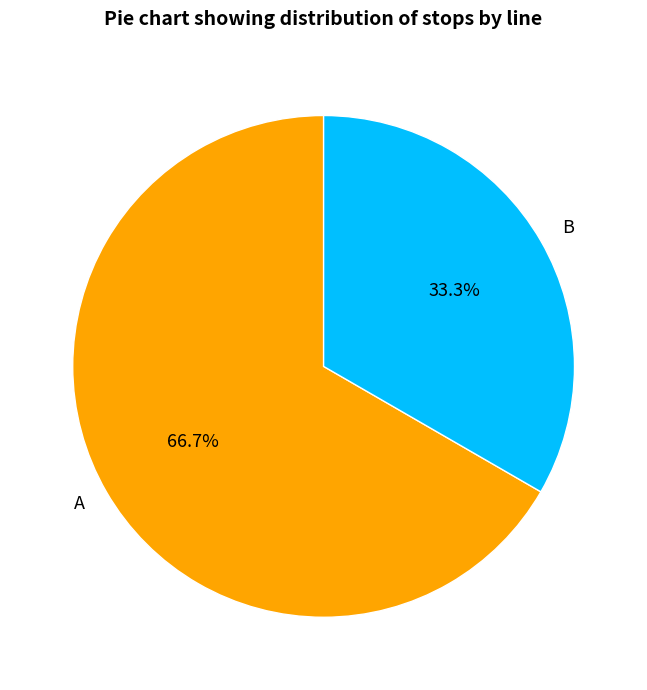

Combined, do B and A account for over 50%?

Yes